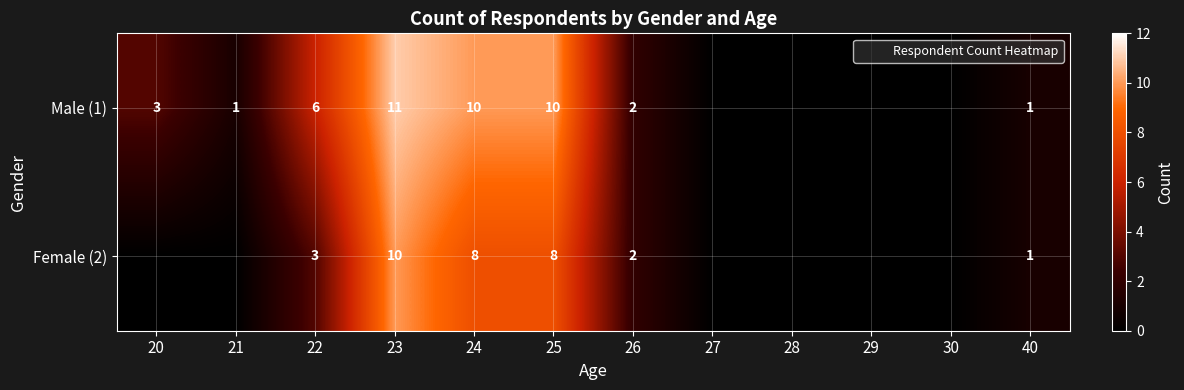

Rank the series at 25 from lowest to highest value.

Female (2), Male (1)